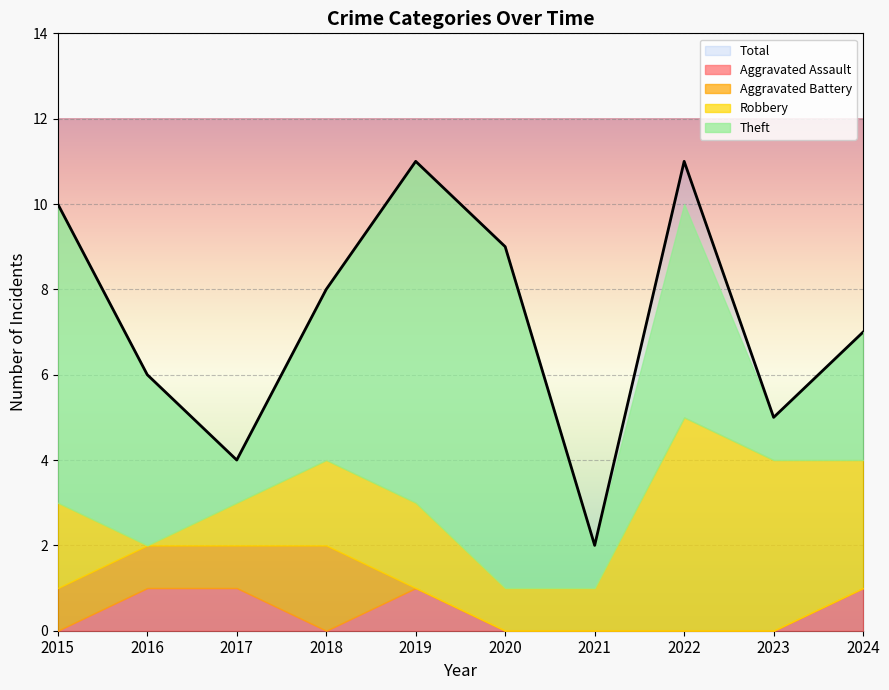

Is the value of Theft at 2017 greater than the value of Aggravated Battery at 2023?

Yes